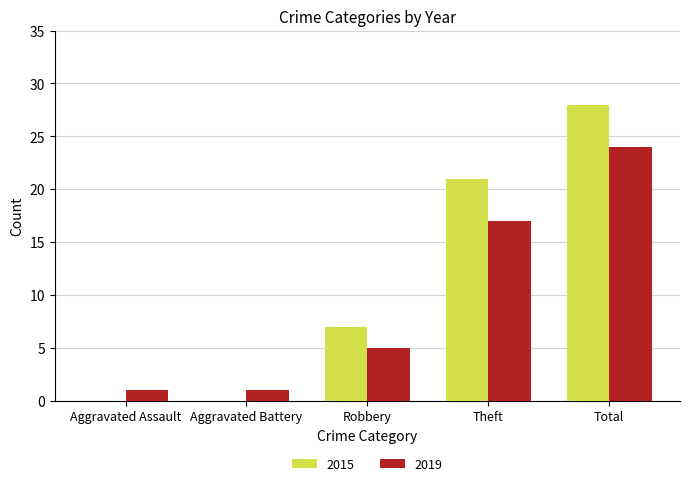

True or false: 2015 has a value of 7 at Robbery.

True